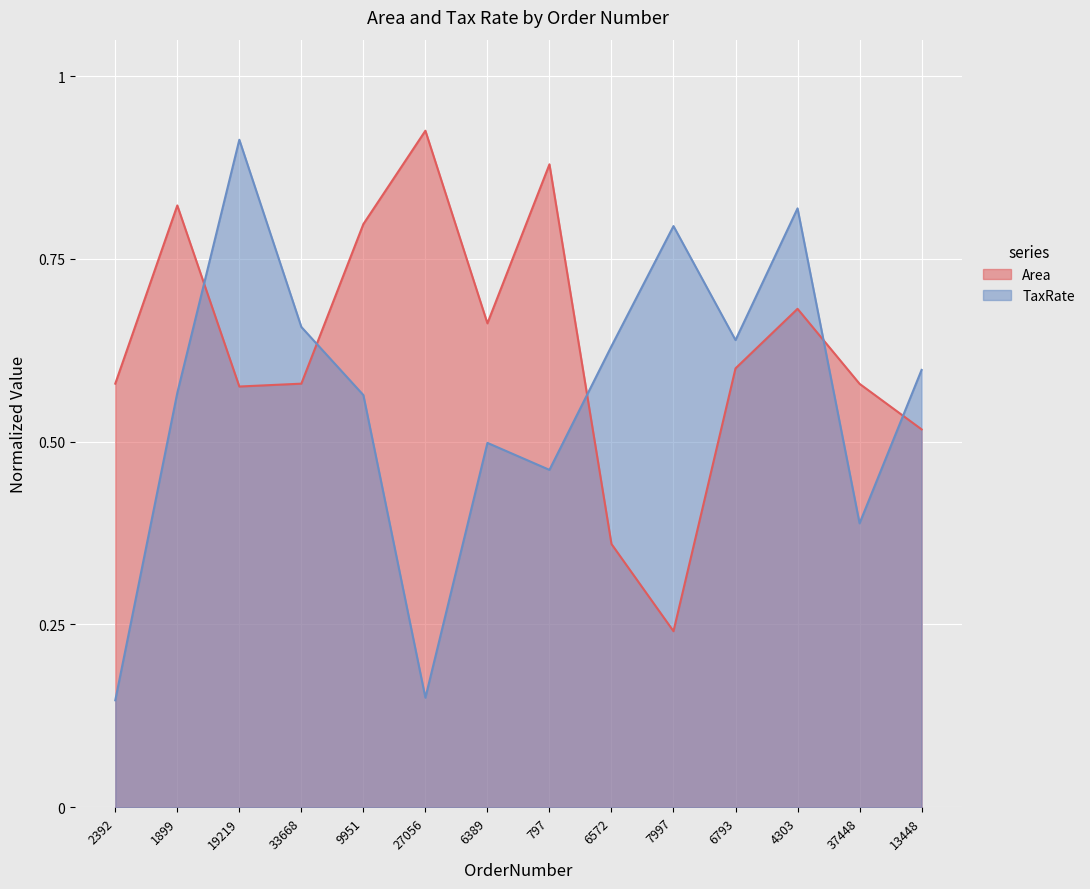

At how many categories does at least one series exceed 0?

14